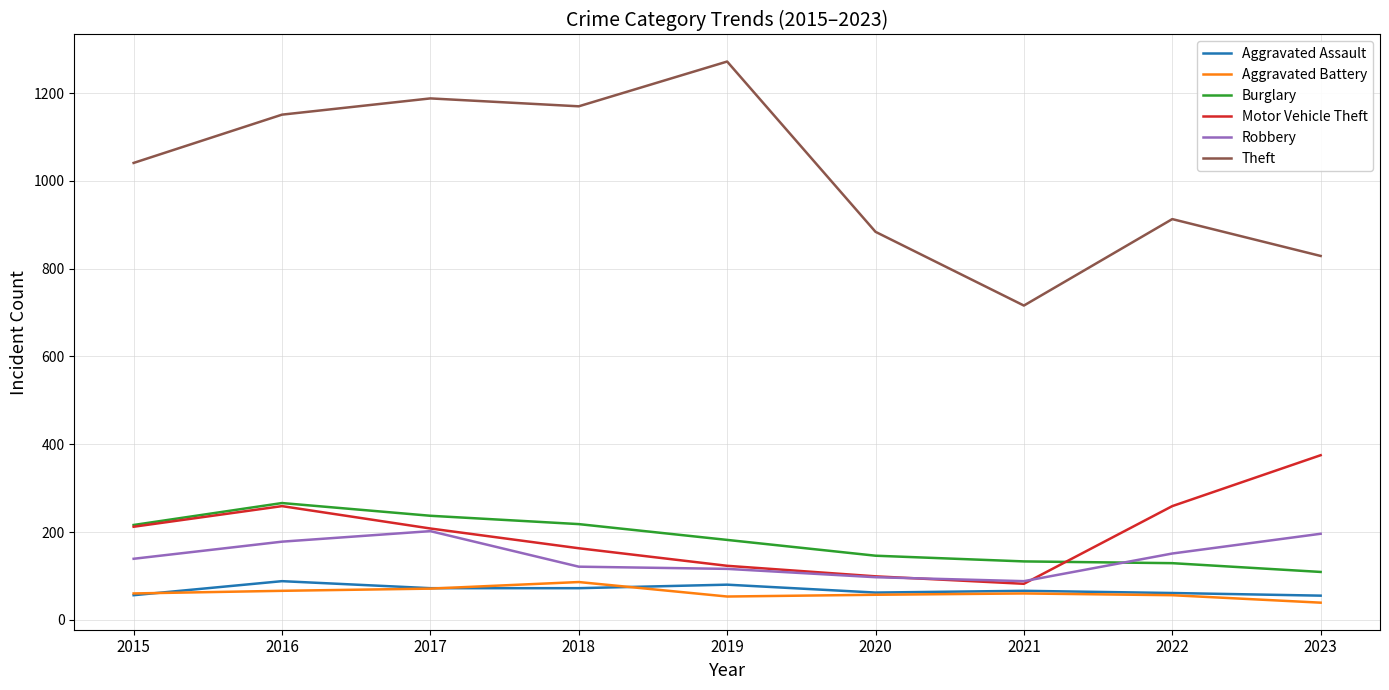

Count the number of categories in the chart.

9